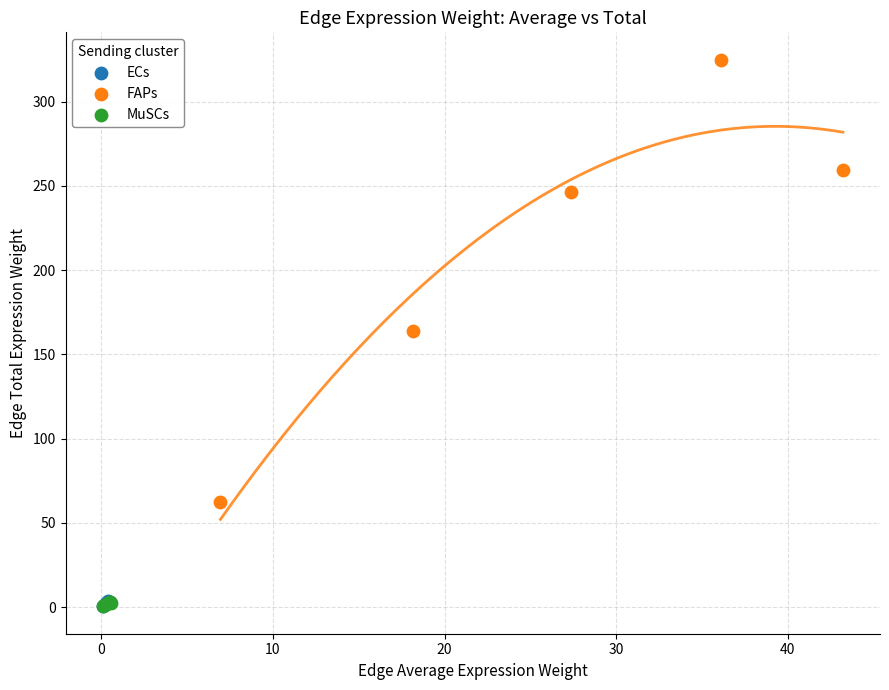

Which series has the largest Y range (max minus min)?

FAPs